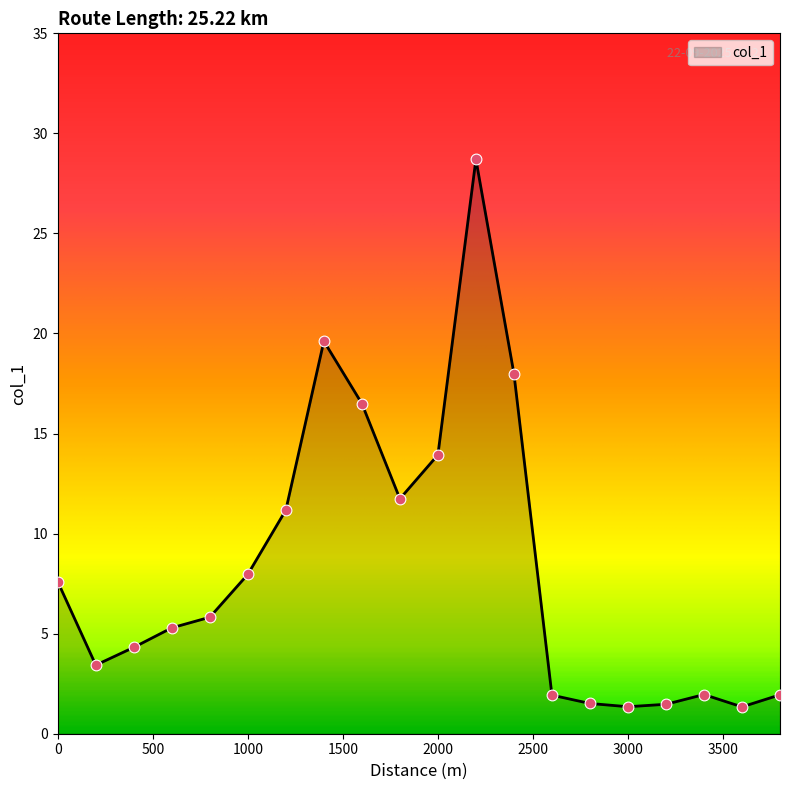

What is the greatest value displayed?

28.7